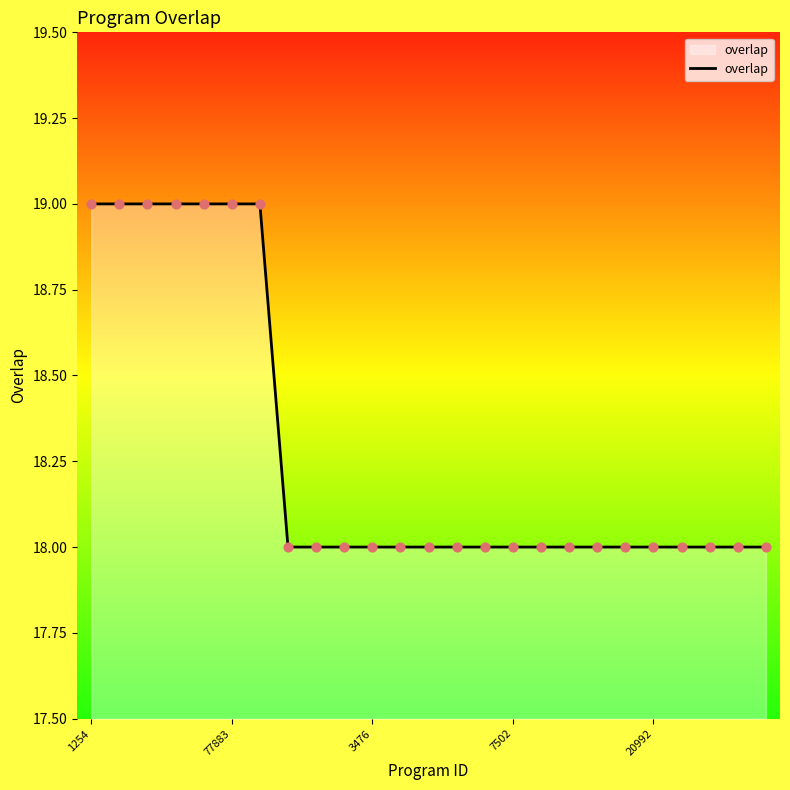

What is the maximum value shown in the chart?

19